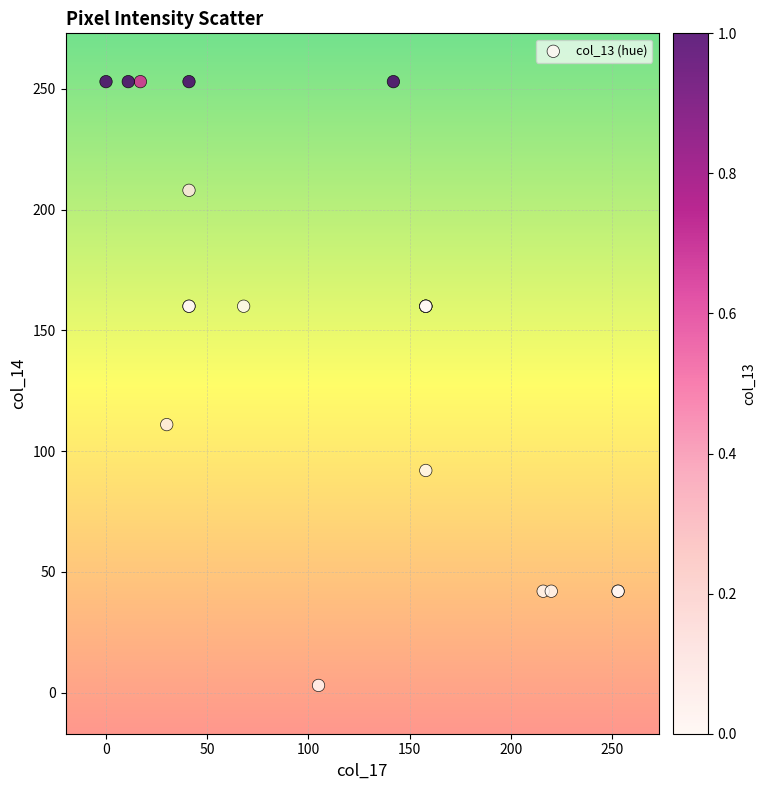

What Y value in the scatter plot is closest to 128?

111